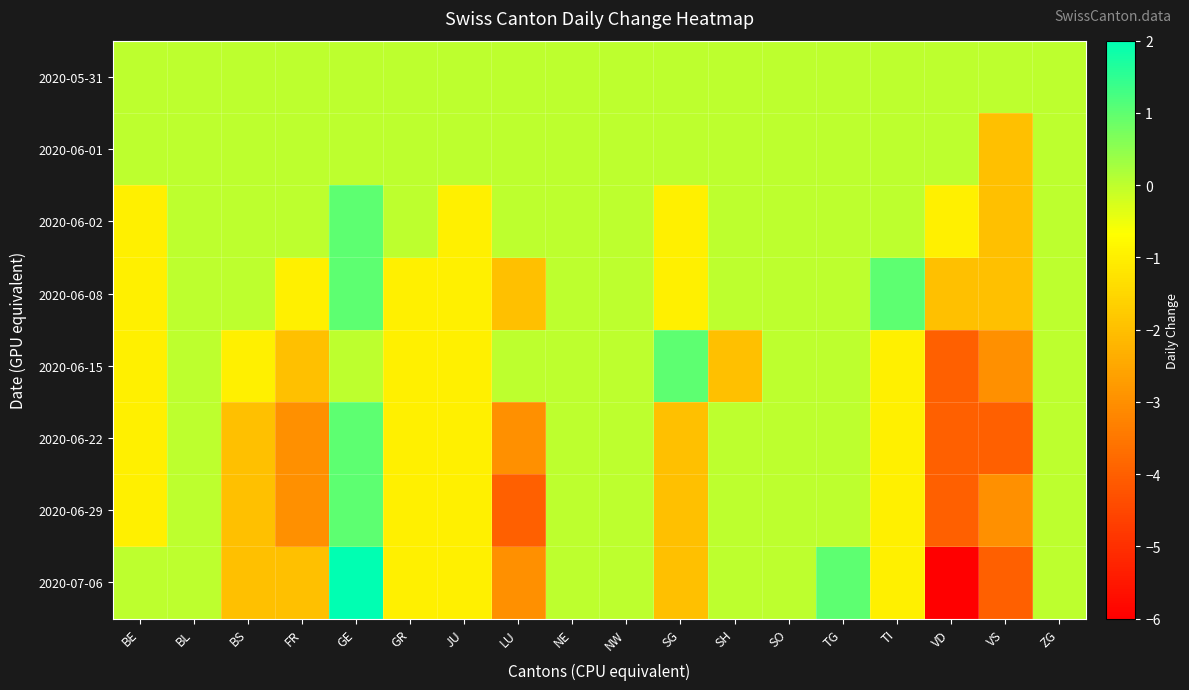

Rank the series at ZG from lowest to highest value.

2020-05-31, 2020-06-01, 2020-06-02, 2020-06-08, 2020-06-15, 2020-06-22, 2020-06-29, 2020-07-06